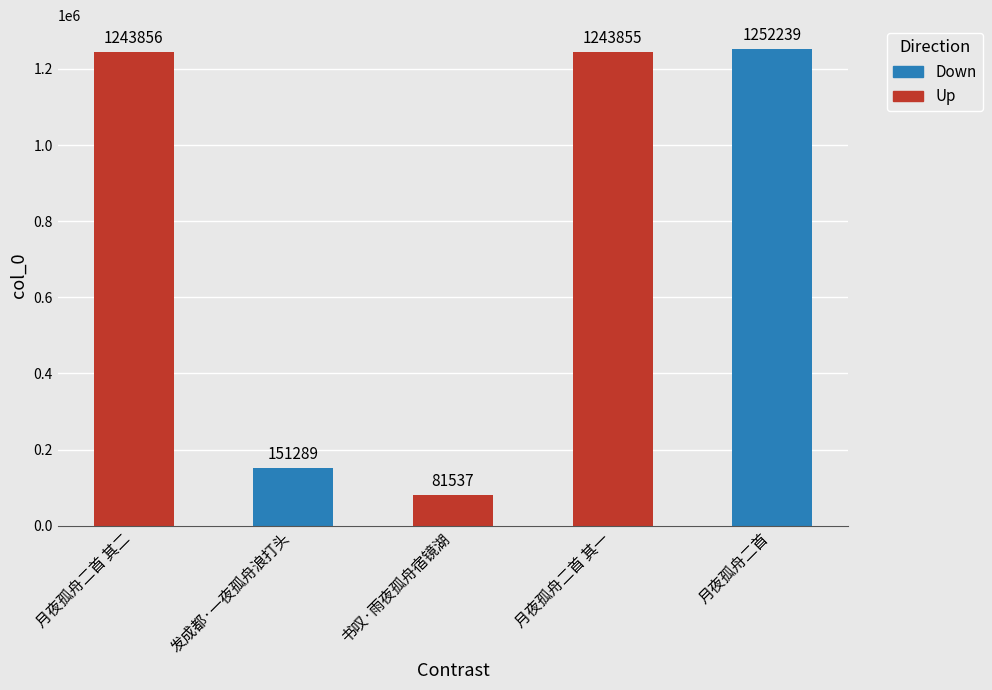

Are the bars horizontal?

No